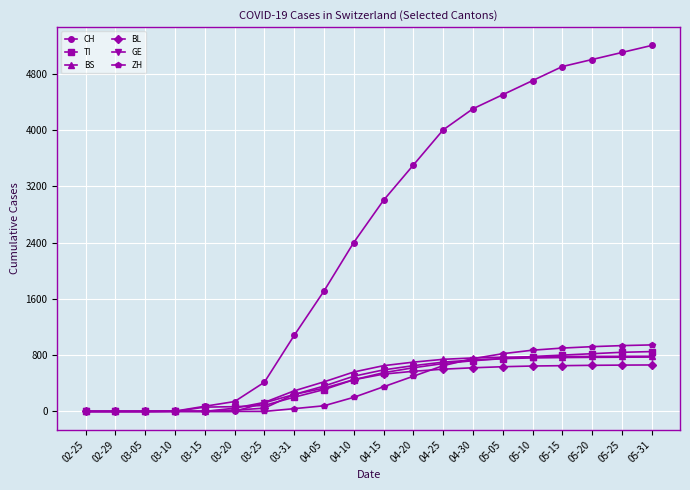

What is the maximum value shown in the chart?

5200